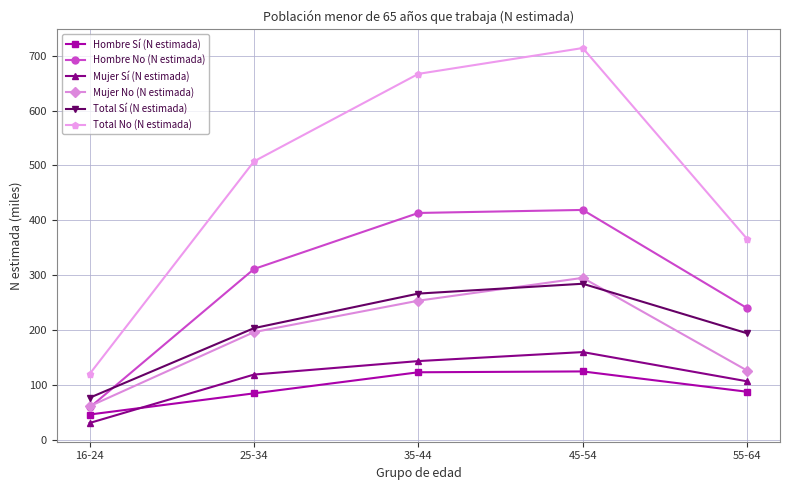

How many lines are shown in the chart?

6